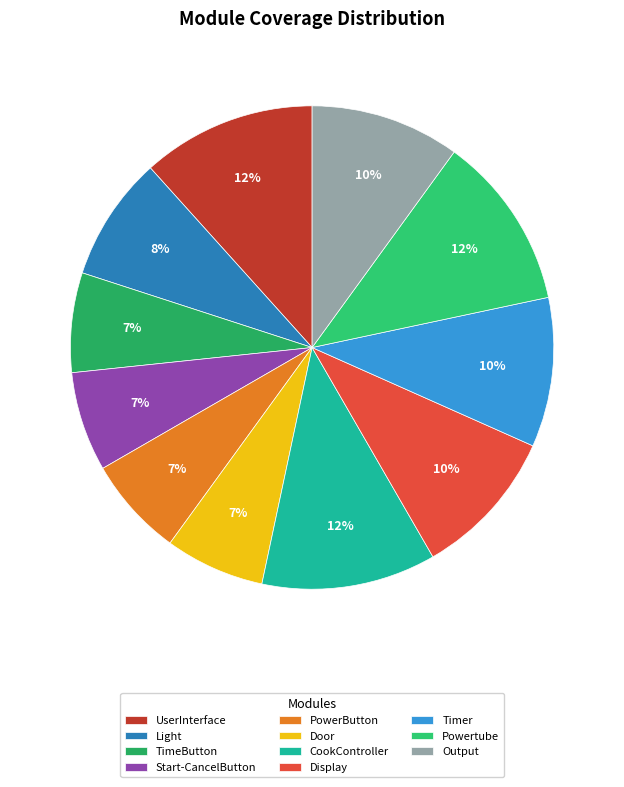

To the nearest percent, what portion does CookController represent?

12%